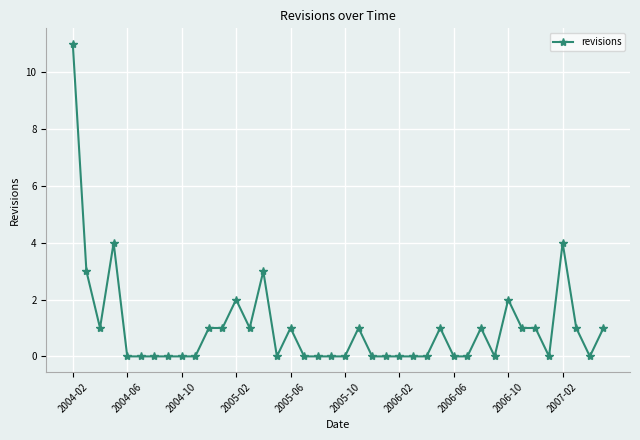

What is the difference between the maximum and minimum values?

11